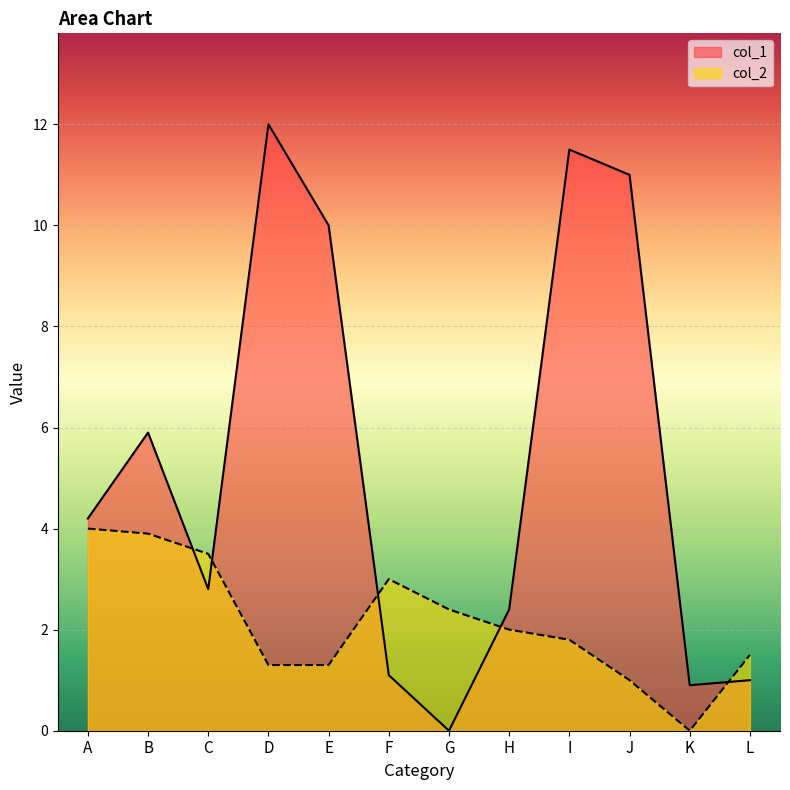

Which series has the widest spread of values?

col_1